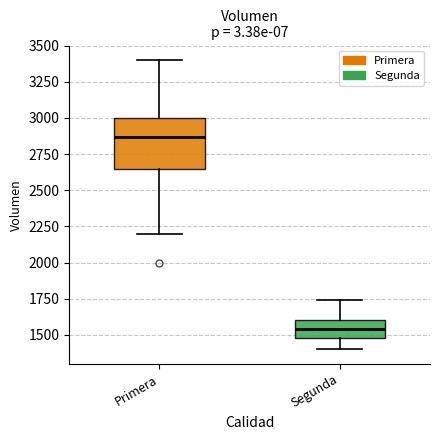

Comparing the boxes themselves (not the whiskers), which one is the tallest?

Primera